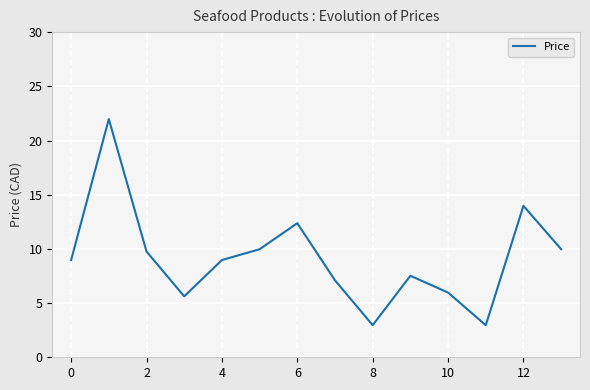

What is the minimum value shown in the chart?

3.0